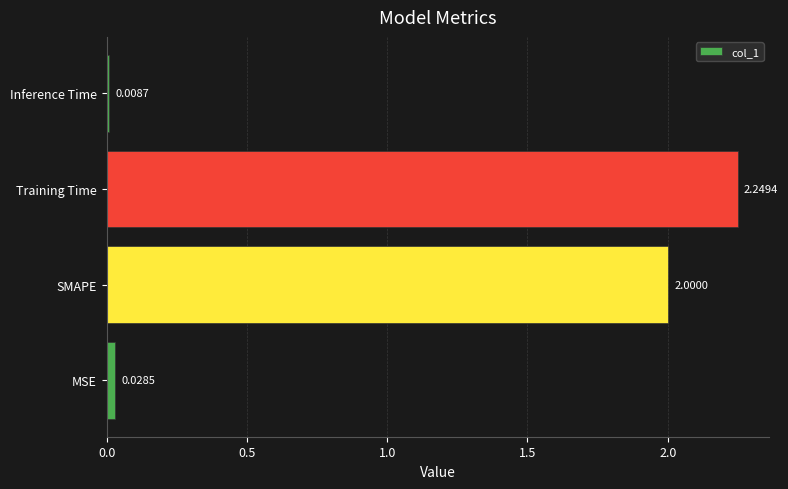

Which label corresponds to the smallest value in the chart?

Inference Time